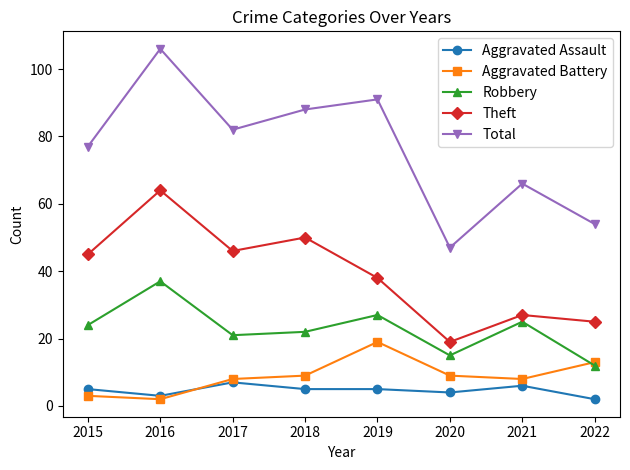

Which series has the largest total across all categories?

Total